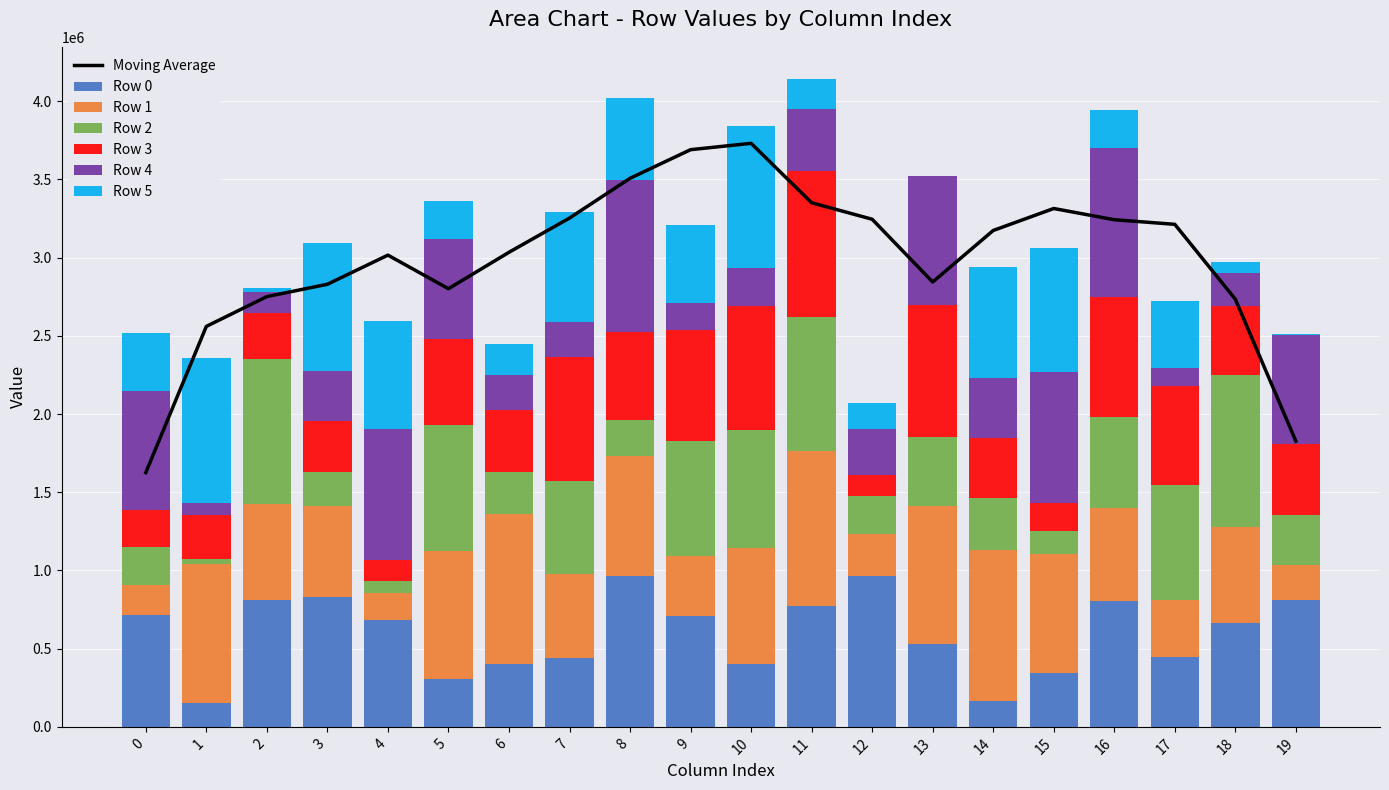

Is the value of Row 1 at 4 greater than the value of Row 2 at 5?

No